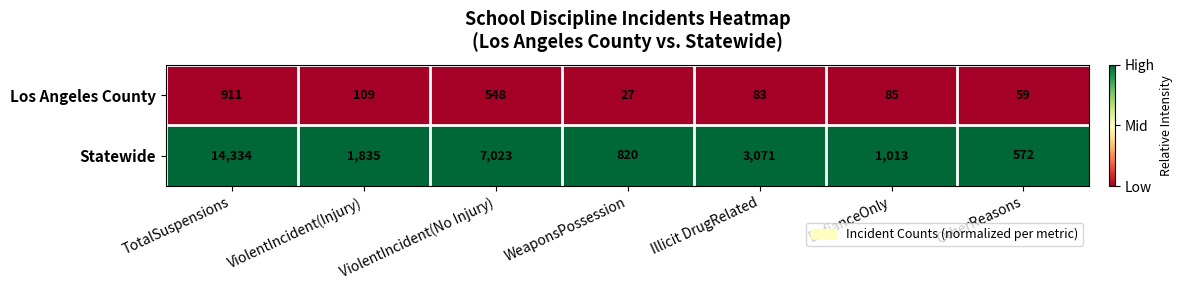

Which series has the largest total across all categories?

Statewide